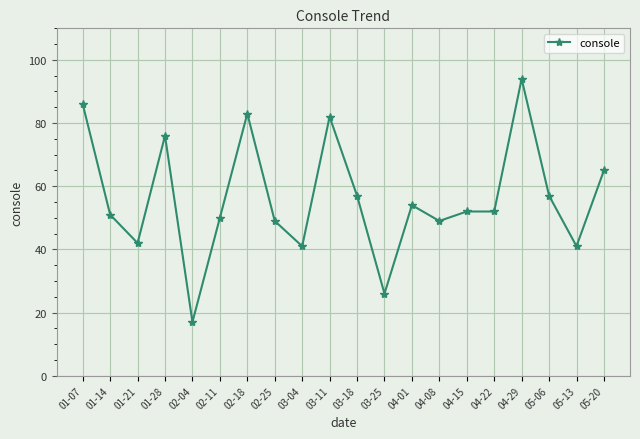

What is the label of the 10th point from the left?

03-11